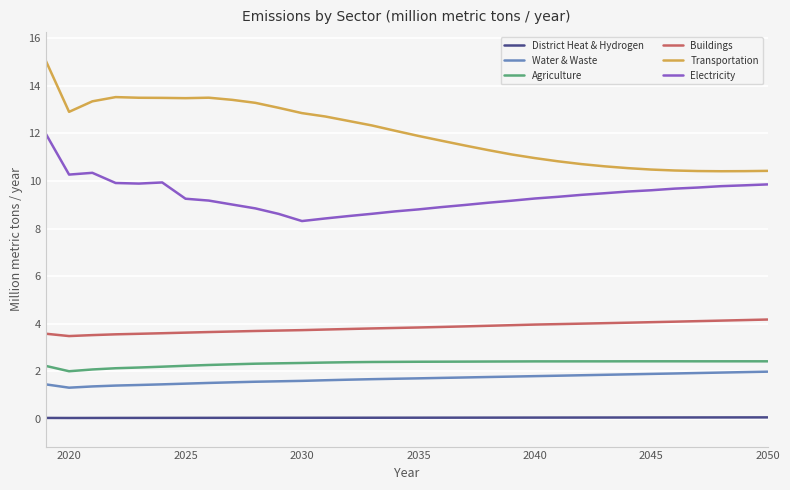

Which series has the largest range (max minus min)?

Transportation